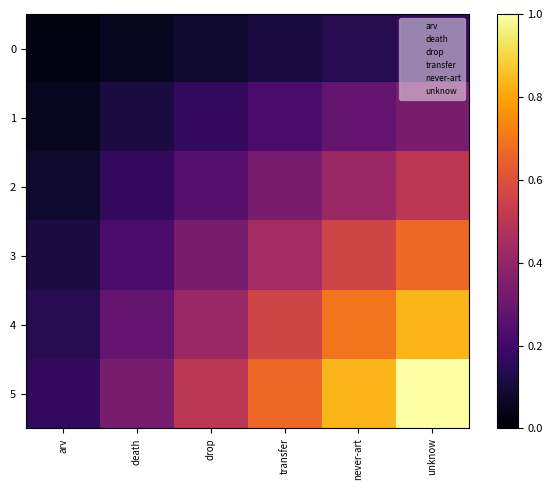

Which has a higher value, death or unknow?

unknow